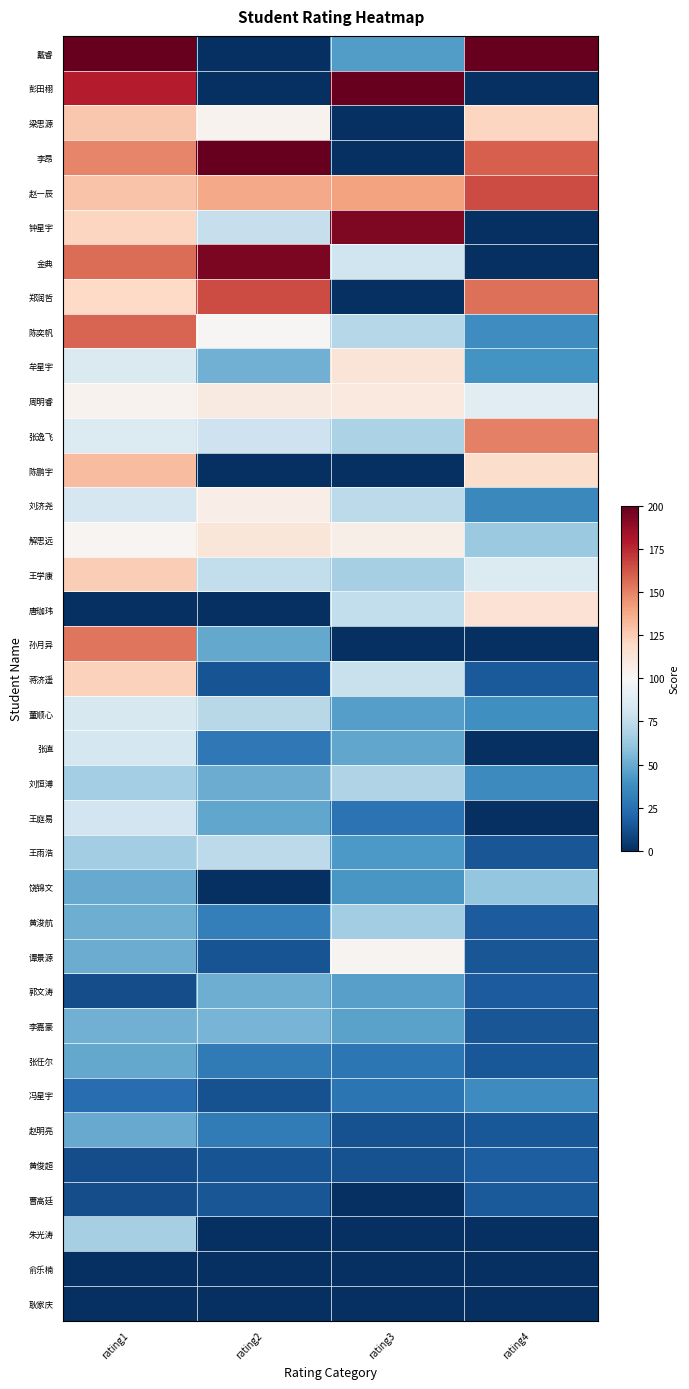

Reading left to right, list all the values displayed in this chart.

戴睿: rating1=200.0	rating2=0.0	rating3=43.8	rating4=200.0
彭田栩: rating1=178.9	rating2=0.0	rating3=200.0	rating4=0.0
梁思源: rating1=126.8	rating2=103.7	rating3=0.0	rating4=121.2
李昂: rating1=149.0	rating2=200.0	rating3=0.0	rating4=160.0
赵一辰: rating1=128.6	rating2=137.8	rating3=140.0	rating4=165.5
钟星宇: rating1=121.5	rating2=77.3	rating3=193.1	rating4=0.0
金典: rating1=156.0	rating2=194.3	rating3=80.0	rating4=0.0
郑润哲: rating1=119.9	rating2=165.3	rating3=0.0	rating4=154.8
陈奕帆: rating1=158.4	rating2=101.2	rating3=71.8	rating4=38.1
牟星宇: rating1=85.3	rating2=52.0	rating3=112.9	rating4=40.0
周明睿: rating1=103.5	rating2=109.0	rating3=109.4	rating4=88.9
张逸飞: rating1=86.4	rating2=79.1	rating3=68.3	rating4=150.0
陈鹏宇: rating1=130.5	rating2=0.0	rating3=0.0	rating4=117.6
刘济尧: rating1=83.2	rating2=106.2	rating3=73.7	rating4=35.6
解思远: rating1=102.2	rating2=111.8	rating3=106.1	rating4=63.2
王学康: rating1=125.0	rating2=75.6	rating3=66.7	rating4=86.5
唐珈玮: rating1=0.0	rating2=0.0	rating3=75.7	rating4=114.3
孙月异: rating1=153.6	rating2=49.0	rating3=0.0	rating4=0.0
蒋济遥: rating1=123.2	rating2=13.7	rating3=77.8	rating4=15.7
董顺心: rating1=84.2	rating2=72.3	rating3=44.7	rating4=39.0
张直: rating1=82.2	rating2=28.8	rating3=47.7	rating4=0.0
刘恒溥: rating1=66.0	rating2=50.0	rating3=70.0	rating4=36.4
王庭易: rating1=81.2	rating2=48.1	rating3=26.4	rating4=0.0
王雨浩: rating1=65.2	rating2=73.9	rating3=42.9	rating4=14.5
饶锦文: rating1=49.8	rating2=0.0	rating3=42.0	rating4=61.5
黄浚航: rating1=51.0	rating2=31.5	rating3=65.1	rating4=17.0
谭景源: rating1=50.4	rating2=13.9	rating3=102.9	rating4=14.8
郭文涛: rating1=11.1	rating2=51.0	rating3=45.7	rating4=16.7
李嘉豪: rating1=51.6	rating2=53.1	rating3=46.7	rating4=14.3
张任尔: rating1=48.8	rating2=29.3	rating3=27.5	rating4=15.1
冯星宇: rating1=23.6	rating2=12.7	rating3=26.9	rating4=37.2
赵明亮: rating1=49.3	rating2=30.4	rating3=12.7	rating4=15.4
黄俊超: rating1=11.6	rating2=13.3	rating3=12.5	rating4=17.4
曹高廷: rating1=11.3	rating2=14.2	rating3=0.0	rating4=16.3
朱光涛: rating1=66.8	rating2=0.0	rating3=0.0	rating4=0.0
俞乐楠: rating1=0.0	rating2=0.0	rating3=0.0	rating4=0.0
耿家庆: rating1=0.0	rating2=0.0	rating3=0.0	rating4=0.0